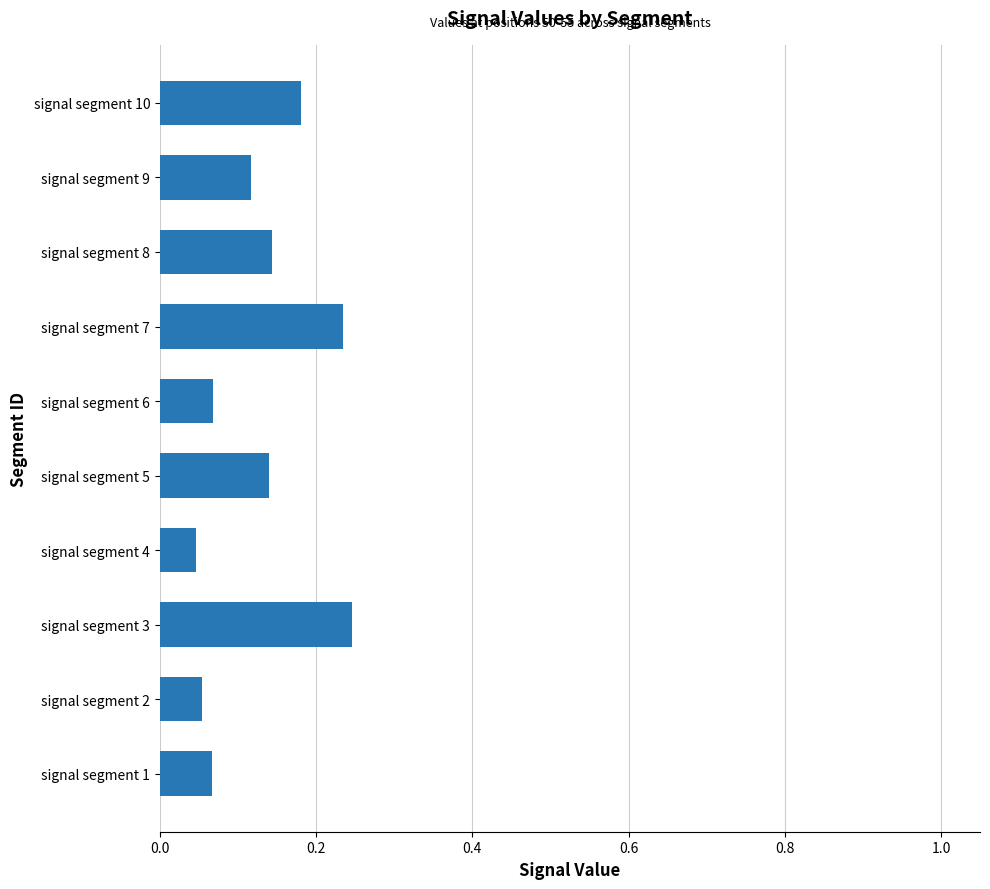

What is the change in value from signal segment 4 to signal segment 10?

+0.1